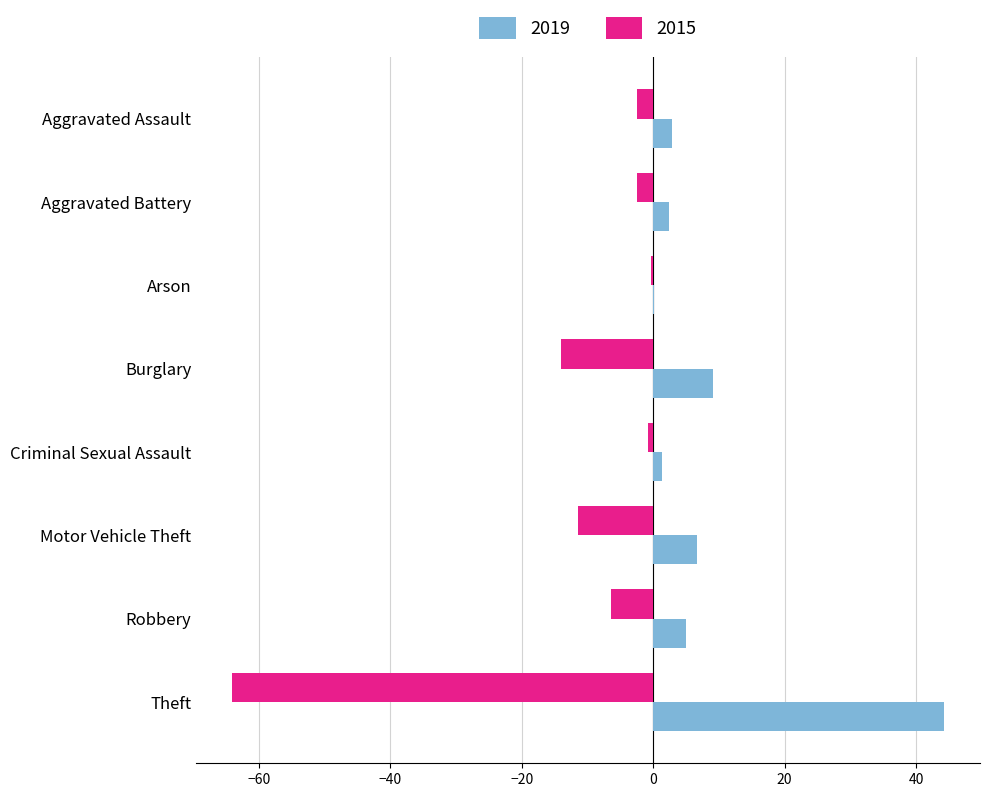

What is the sum of the 2015 values at Aggravated Battery and Theft?

-66.6